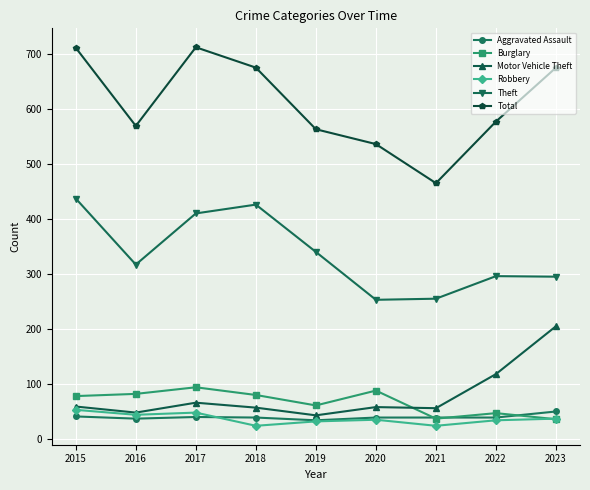

At which category does Theft reach its first local peak?

2018